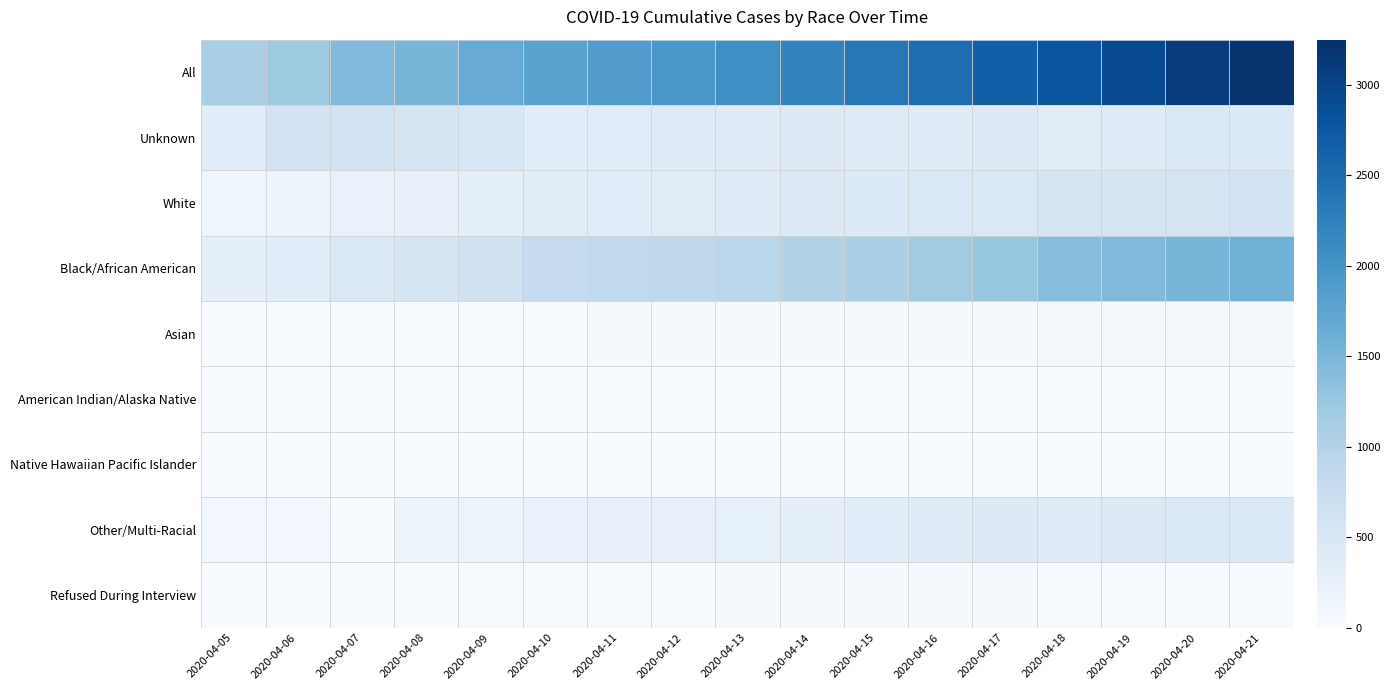

List the series in order of their peak value, highest first.

All, Black/African American, Unknown, White, Other/Multi-Racial, Asian, Refused During Interview, American Indian/Alaska Native, Native Hawaiian Pacific Islander